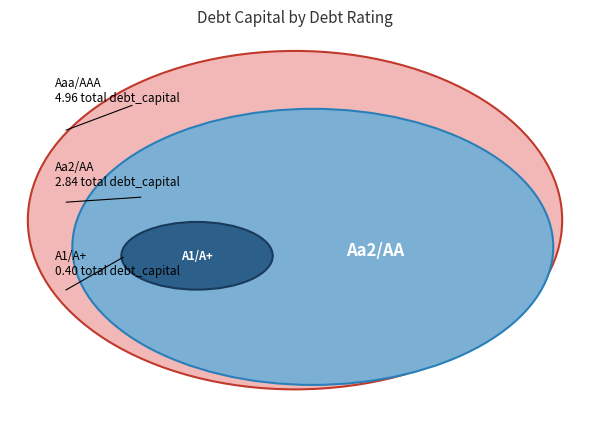

Between A1/A+ and Aaa/AAA, which is larger?

Aaa/AAA